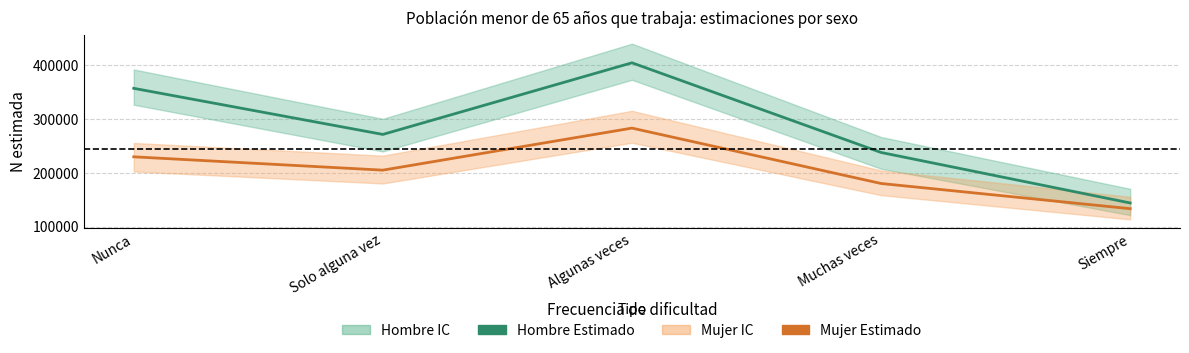

What is the maximum value shown in the chart?

404658